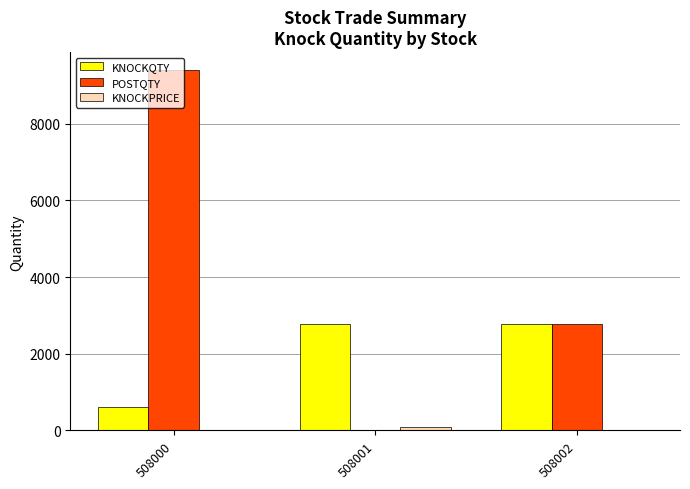

What is the sum of all KNOCKQTY values?

6156.0